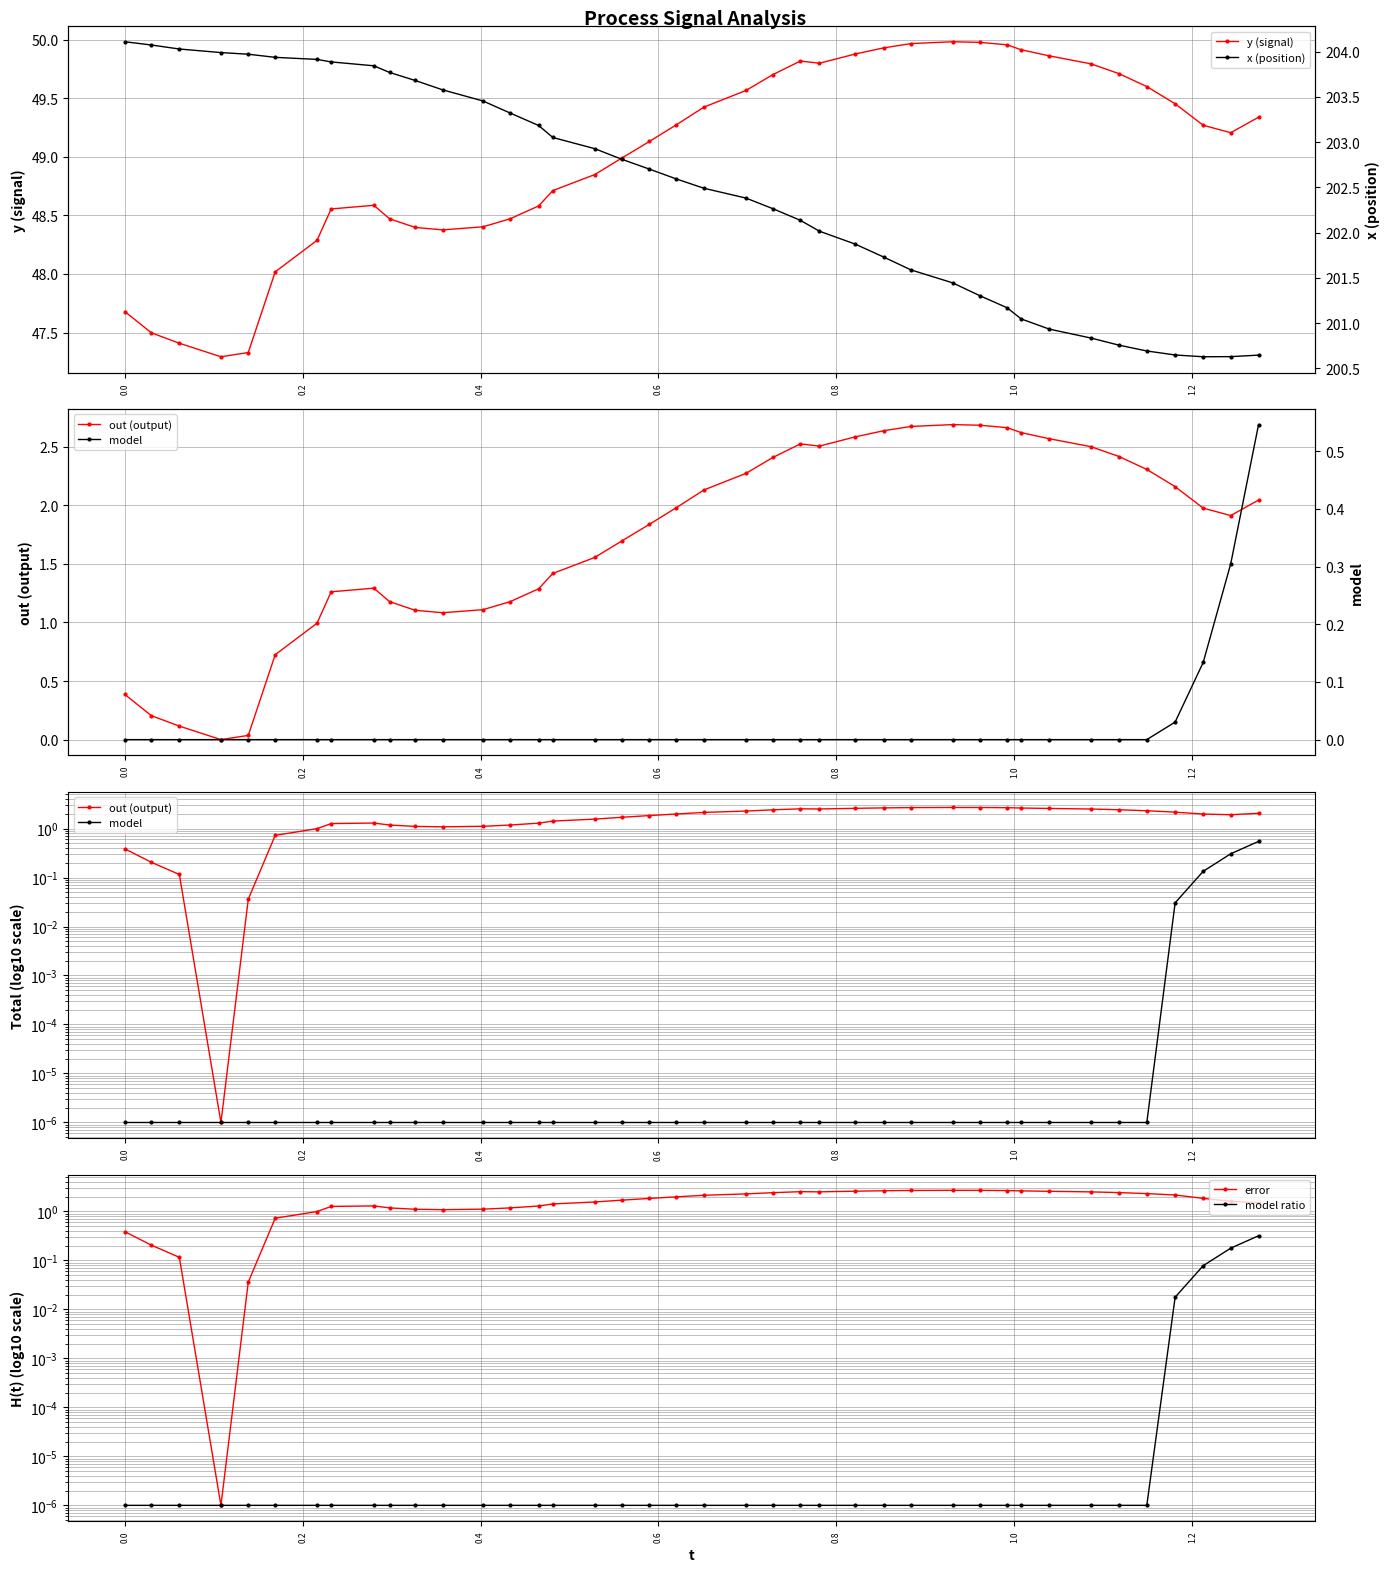

What is the greatest value displayed?

204.1